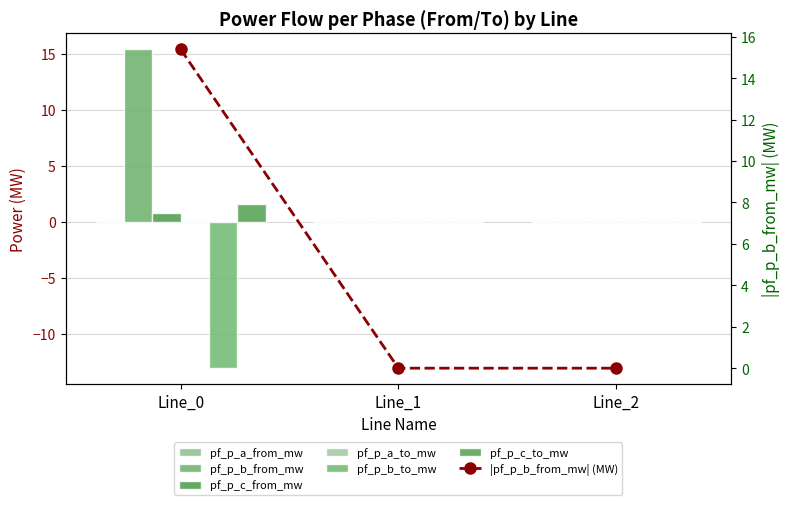

What is the sum of all pf_p_c_to_mw values?

1.6